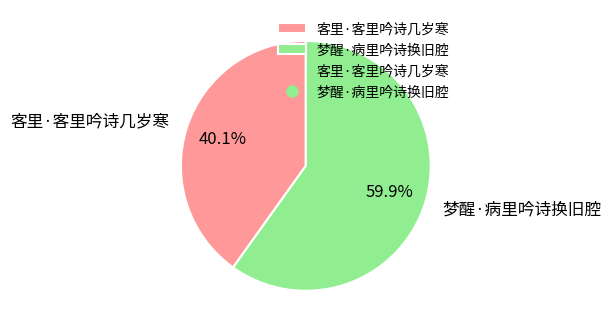

To the nearest percent, what percentage of the pie is 梦醒·病里吟诗换旧腔?

60%